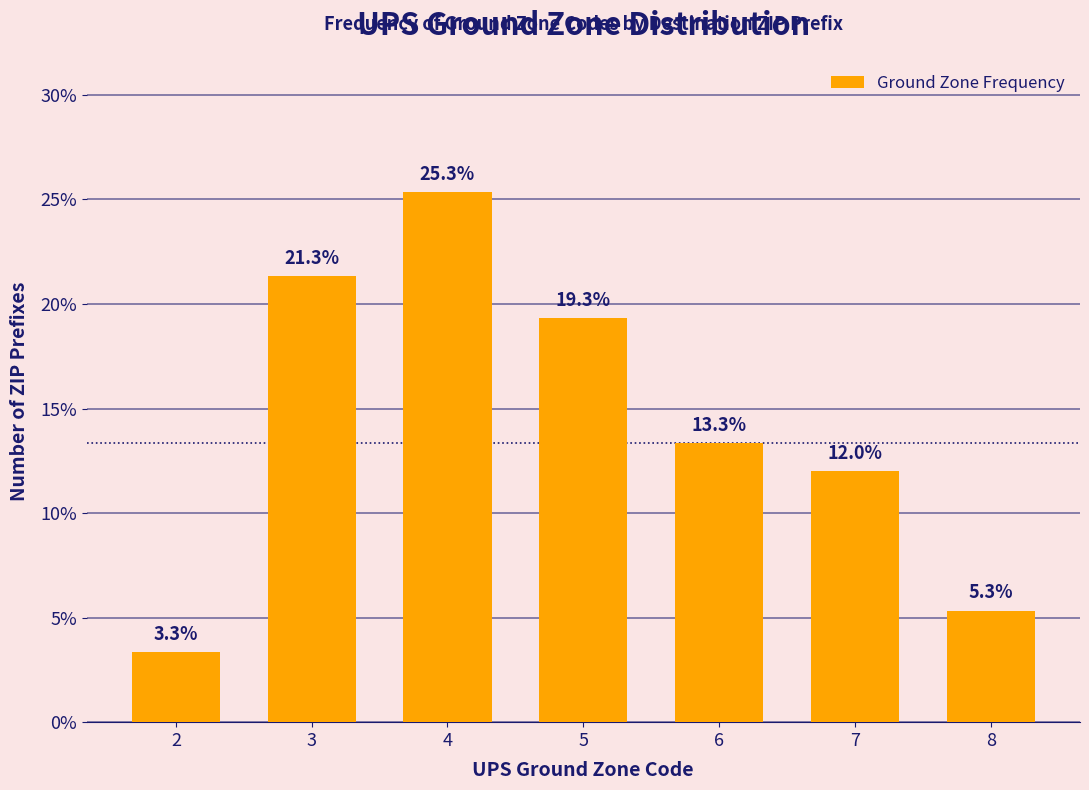

Reading left to right, list all the values displayed in this chart.

2=3.3	3=21.3	4=25.3	5=19.3	6=13.3	7=12.0	8=5.3